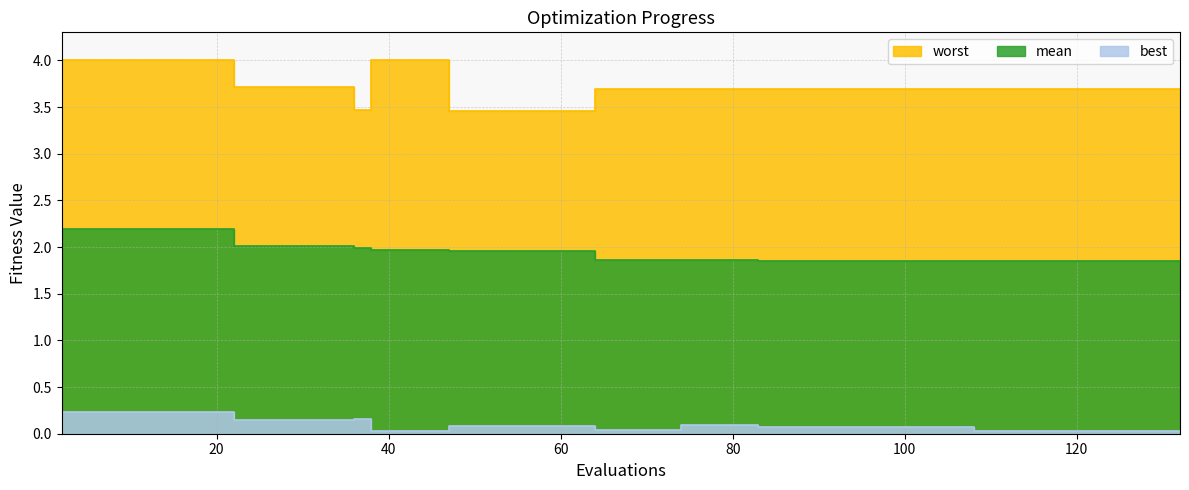

True or false: best and mean cross at least once.

False